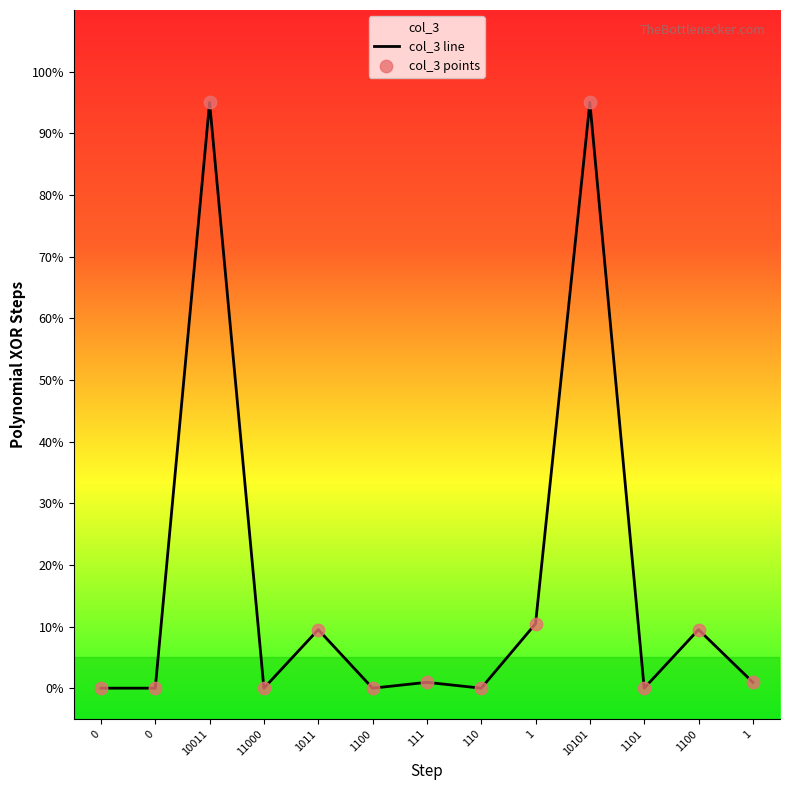

What is the change in value from 0 to 1100?

+9.5